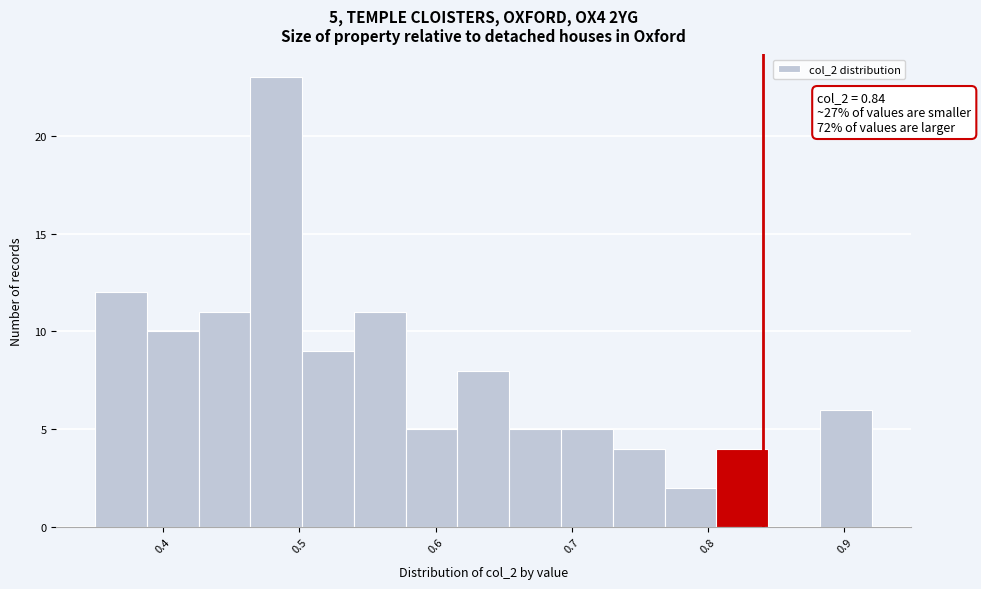

Around what value on the x-axis is the tallest bar? Give the approximate position of its centre, as read against the axis.

0.48